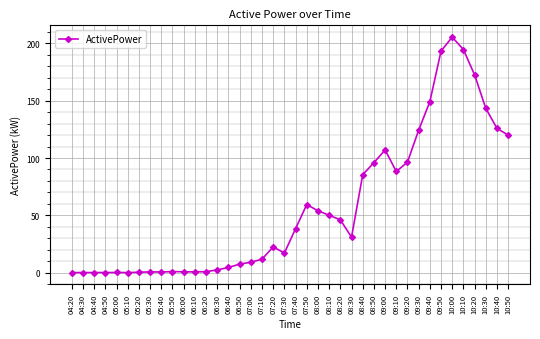

True or false: there are more than 1 points higher than both neighbors.

True